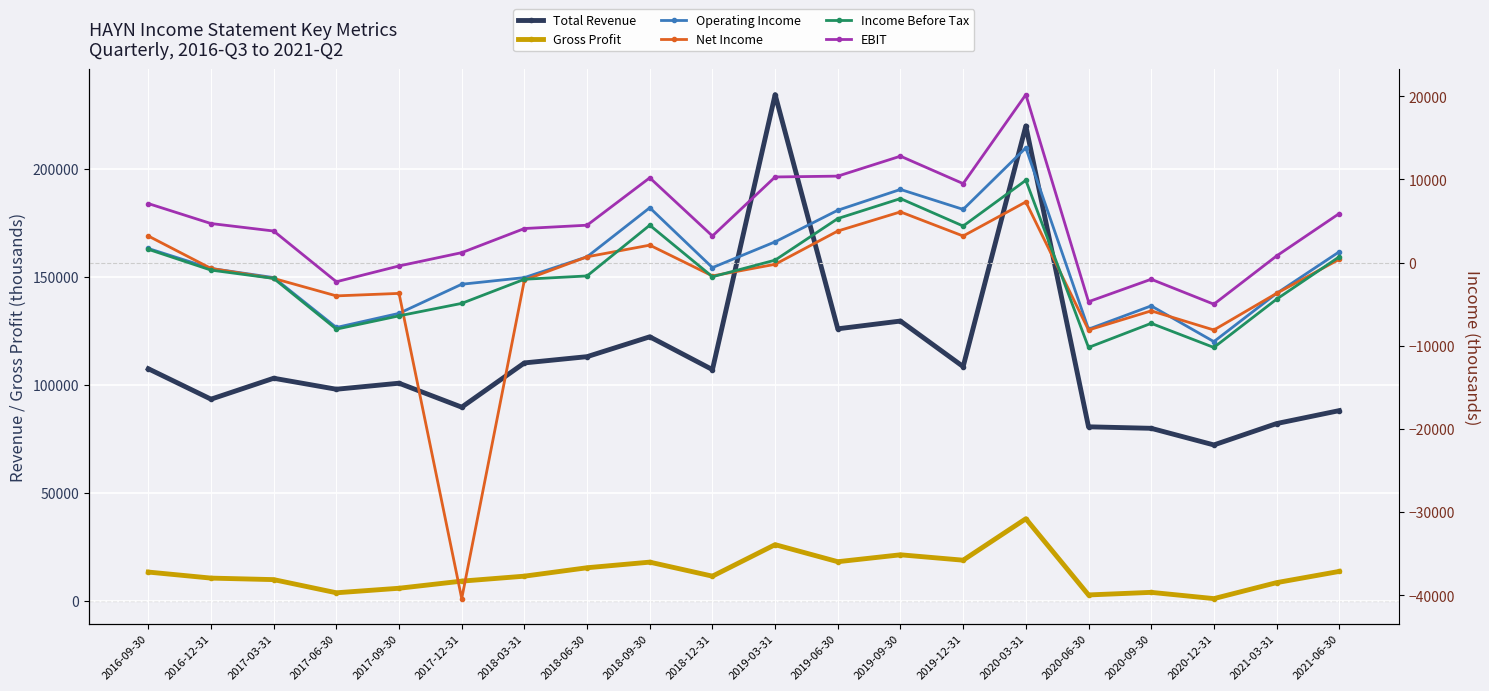

The value of Income Before Tax at 2018-03-31 is -2000. True or false?

True